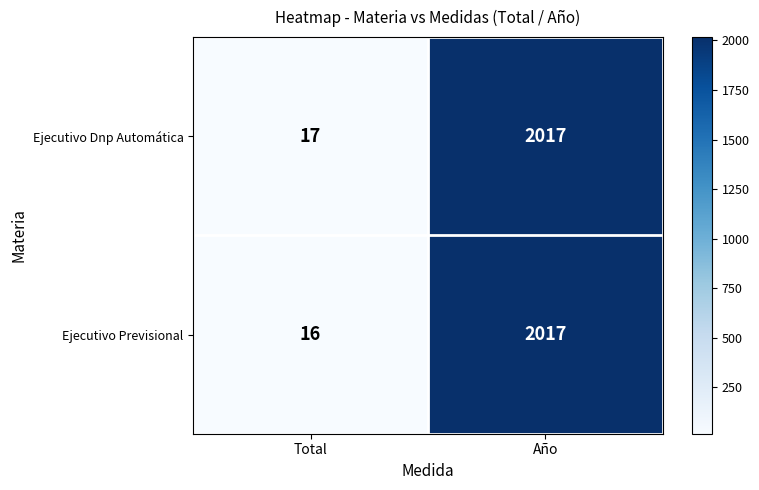

Between Total and Año, which series saw the biggest shift?

Ejecutivo Previsional